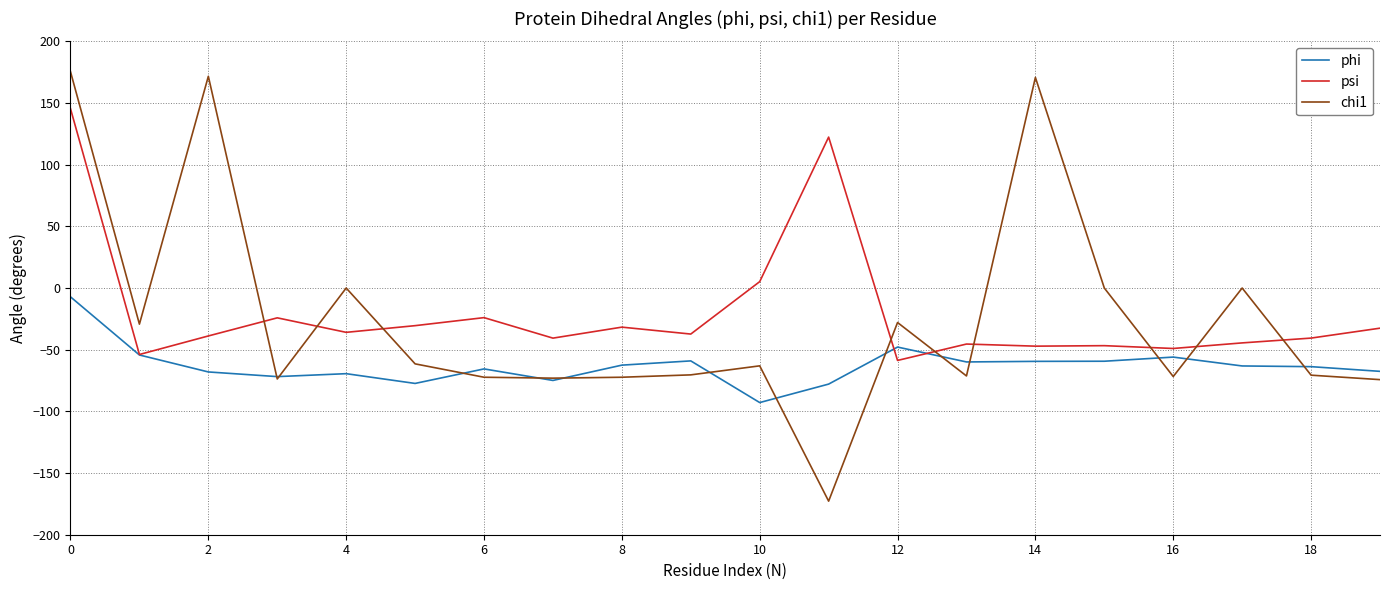

Count the number of data series in this chart.

3